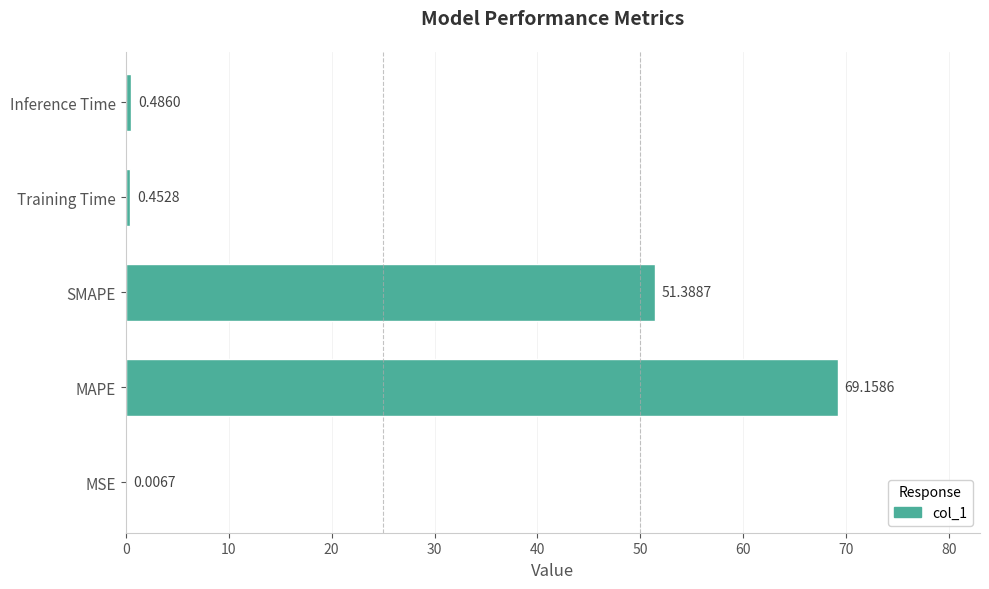

What is the sum of all values?

121.5